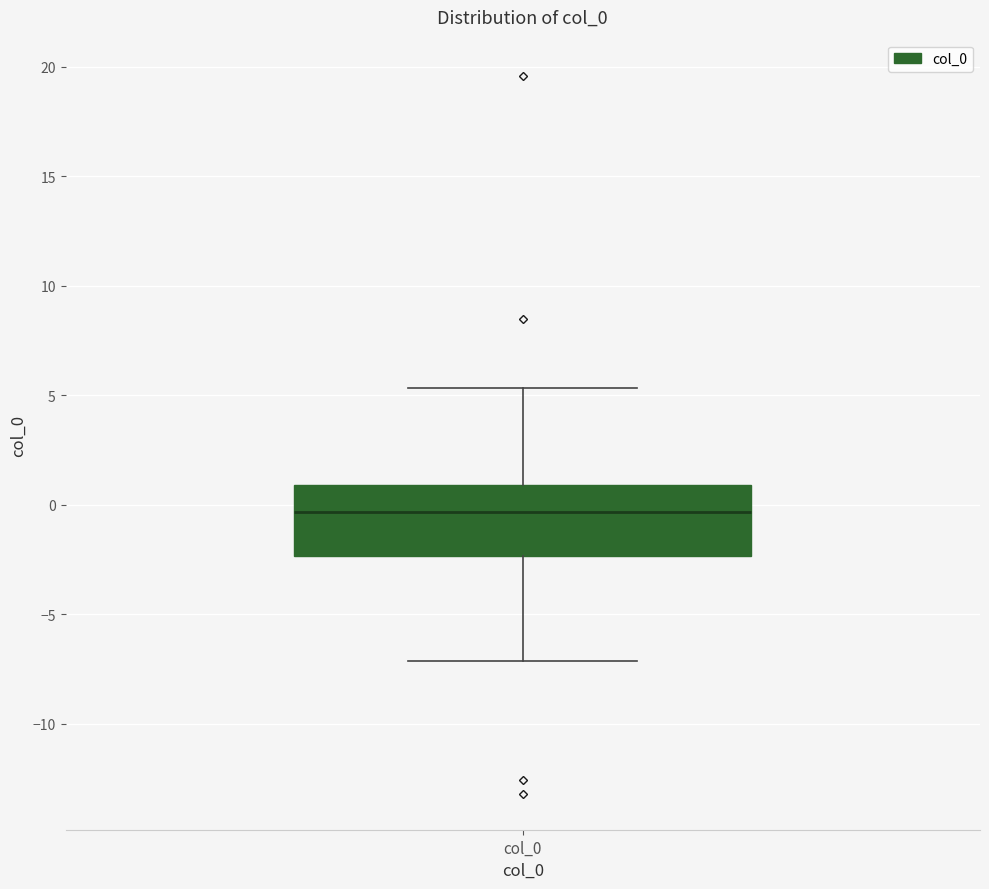

Read this box plot against the y-axis: the position of the median line, the range covered by the box, and the ends of both whiskers. The values are not printed on the chart, so give them approximately, as read against the axis.

median -0.5, box -2.5 to 1.0, whiskers -7.0 to 5.5